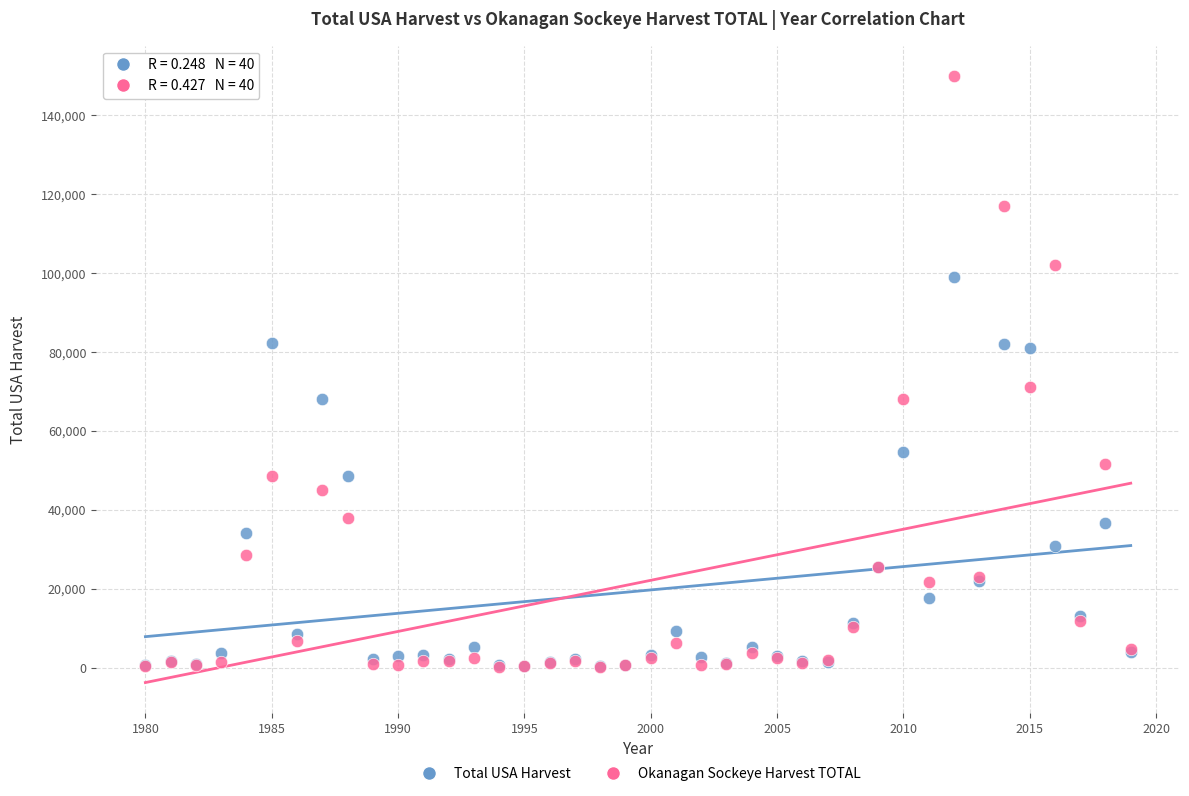

In the Okanagan Sockeye Harvest TOTAL series, what Y value is closest to 75111?

71106